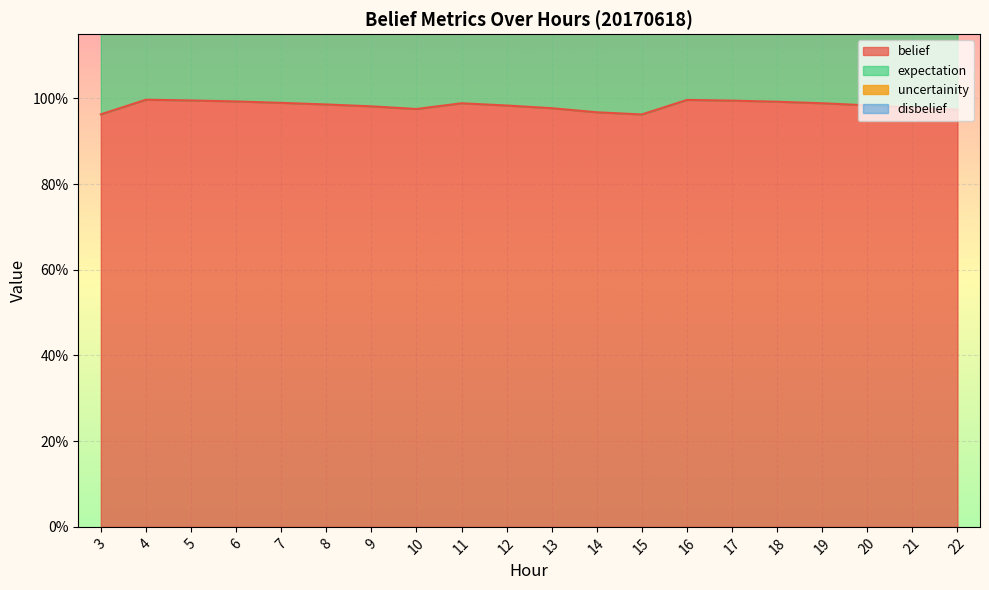

What is the difference between the maximum and minimum values in the expectation series?

0.1